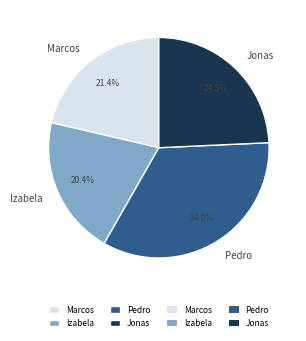

To the nearest percent, what portion does Jonas represent?

24%